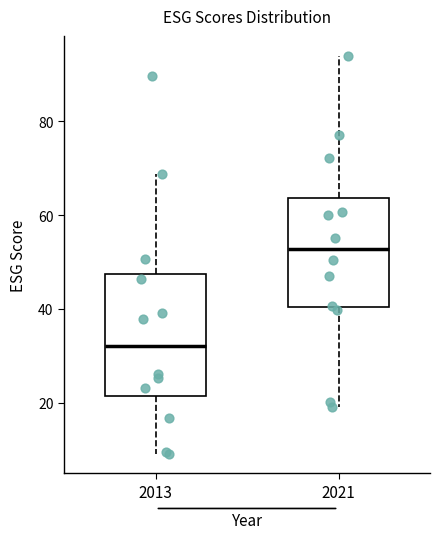

Where is the lower edge of the box at x = 2021 on the y-axis? The values are not printed on the chart, so give them approximately, as read against the axis.

40